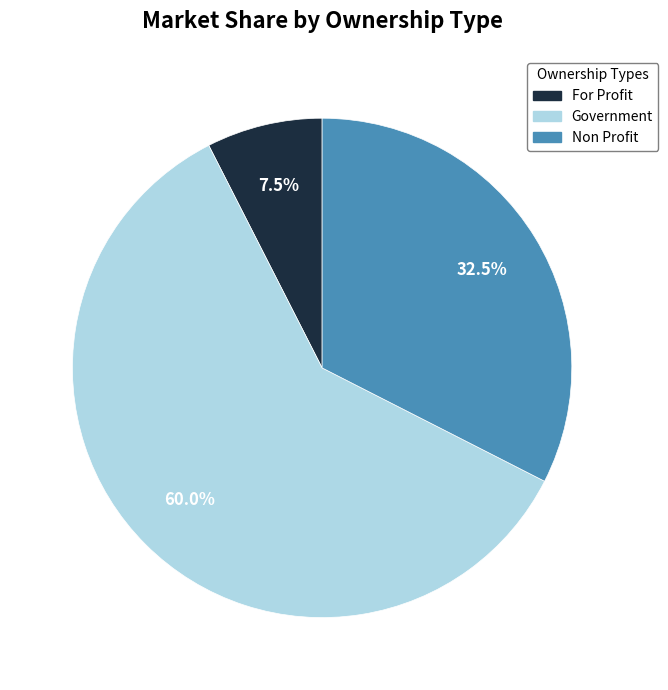

Does any single category account for the majority?

Yes